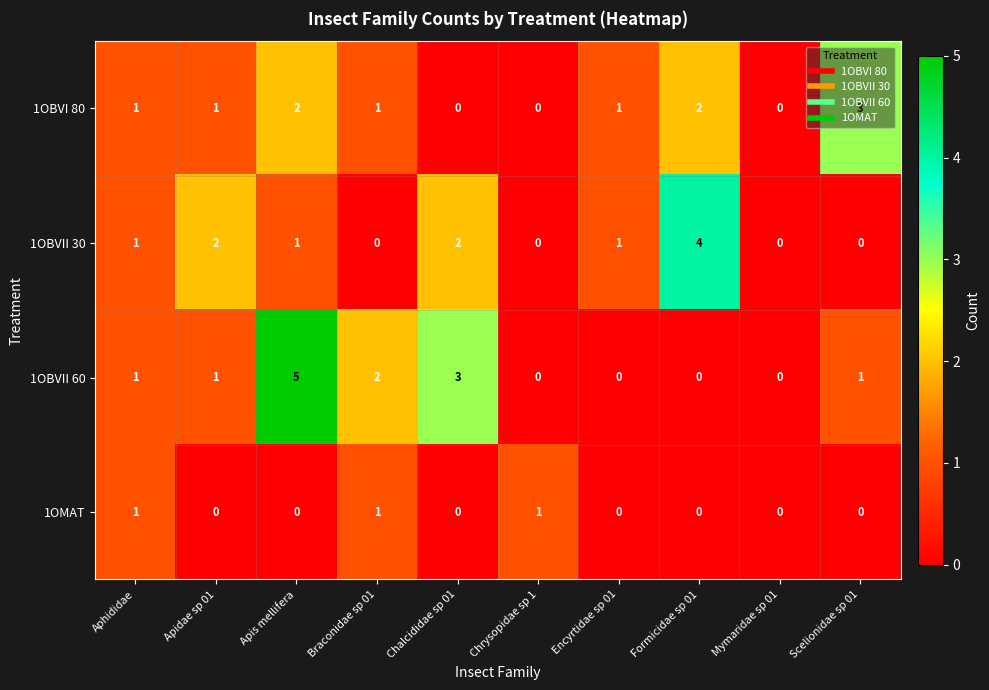

What is the spread (max minus min) of values at Formicidae sp 01?

4